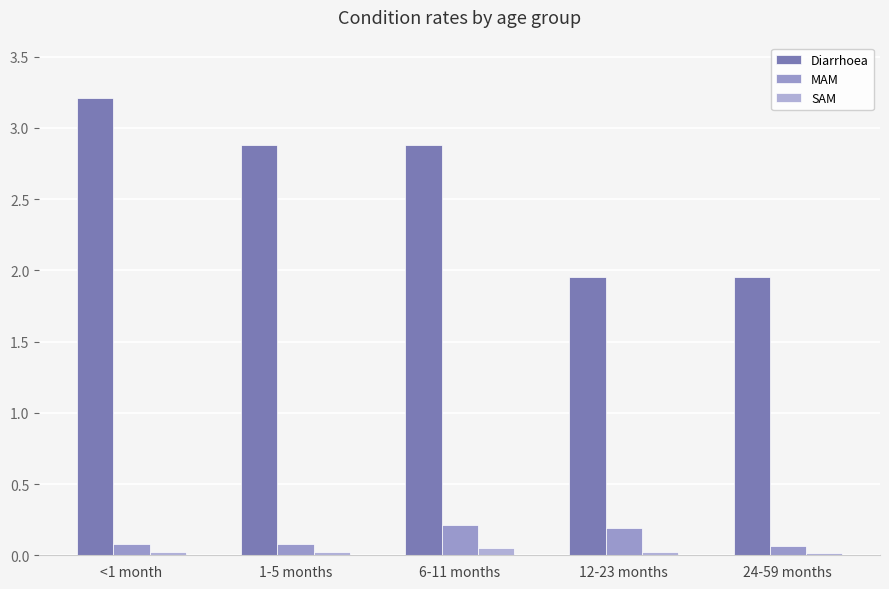

Reading left to right, list all the values displayed in this chart.

Diarrhoea: <1 month=3.2	1-5 months=2.9	6-11 months=2.9	12-23 months=2.0	24-59 months=2.0
MAM: <1 month=0.1	1-5 months=0.1	6-11 months=0.2	12-23 months=0.2	24-59 months=0.1
SAM: <1 month=0.0	1-5 months=0.0	6-11 months=0.1	12-23 months=0.0	24-59 months=0.0